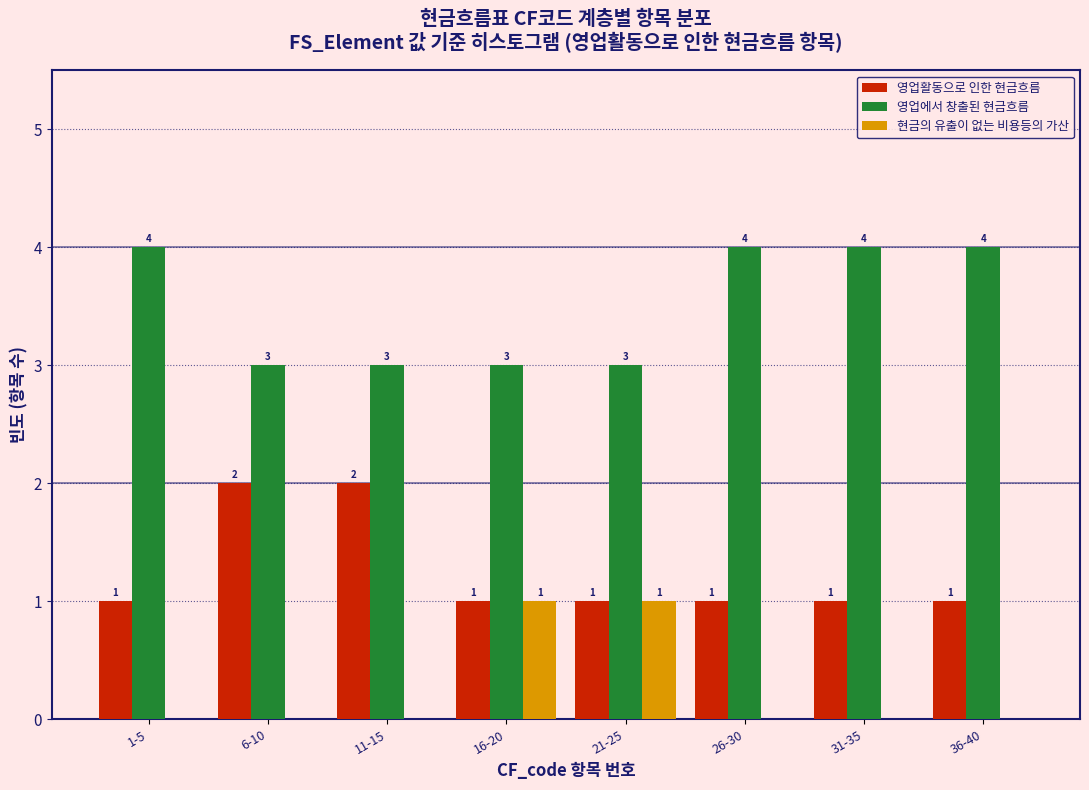

Reading left to right, what are all the values shown in this chart?

영업활동으로 인한 현금흐름: 1-5=1	6-10=2	11-15=2	16-20=1	21-25=1	26-30=1	31-35=1	36-40=1
영업에서 창출된 현금흐름: 1-5=4	6-10=3	11-15=3	16-20=3	21-25=3	26-30=4	31-35=4	36-40=4
현금의 유출이 없는 비용등의 가산: 1-5=0	6-10=0	11-15=0	16-20=1	21-25=1	26-30=0	31-35=0	36-40=0